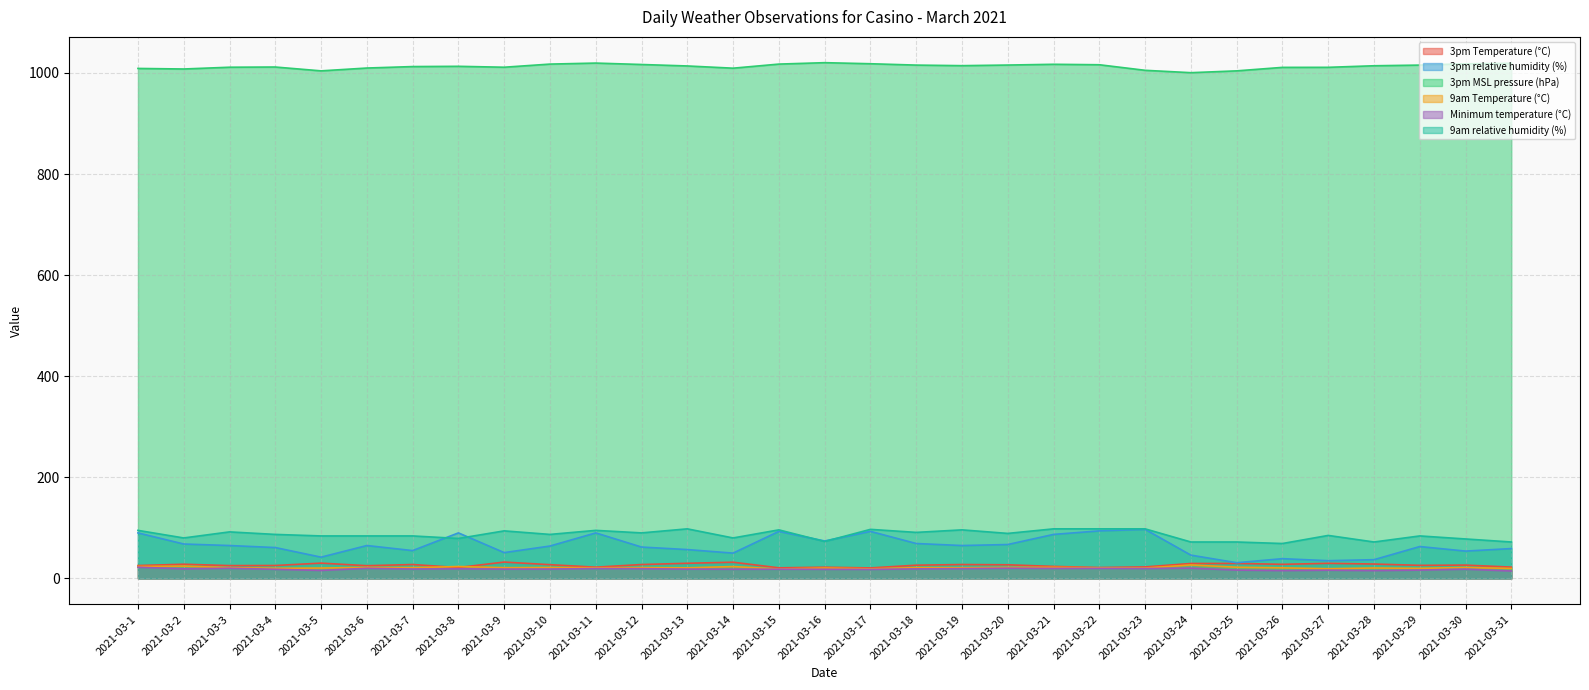

How many values in the 3pm Temperature (°C) series exceed 26?

17